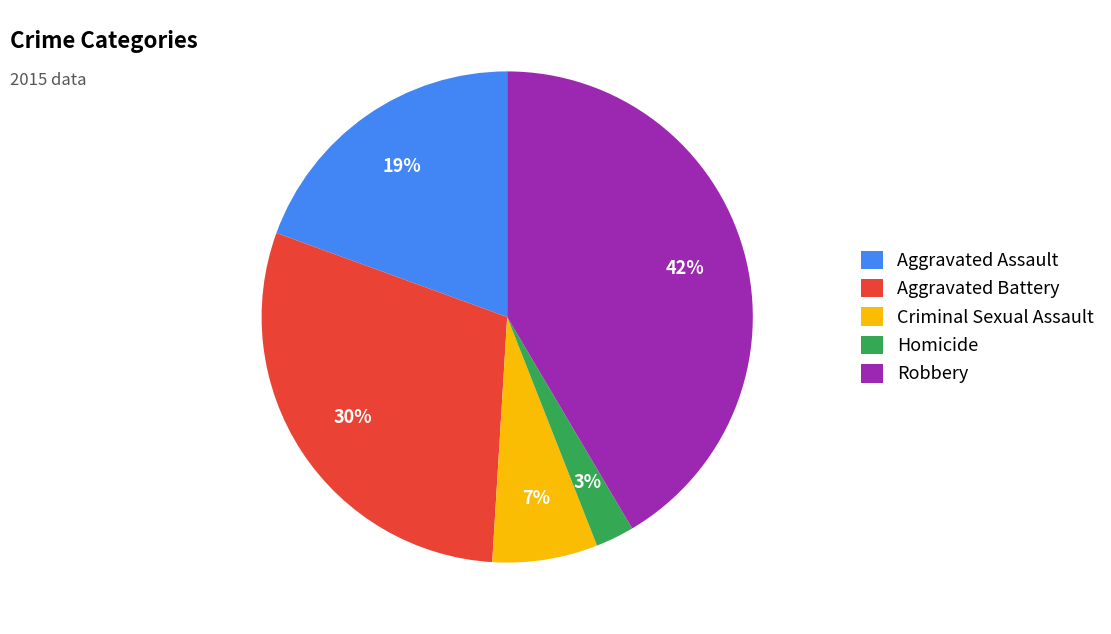

Does any single category account for the majority?

No